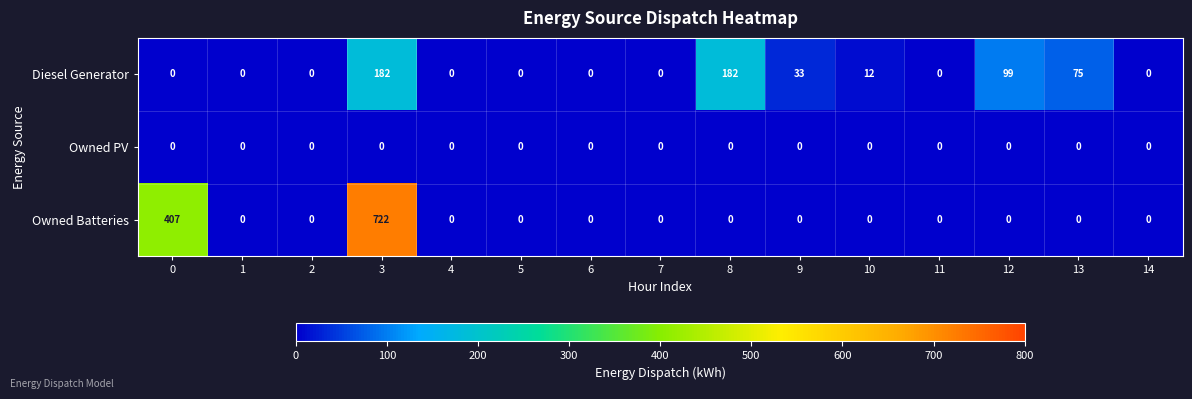

Between 7 and 10, which series saw the biggest shift?

Diesel Generator